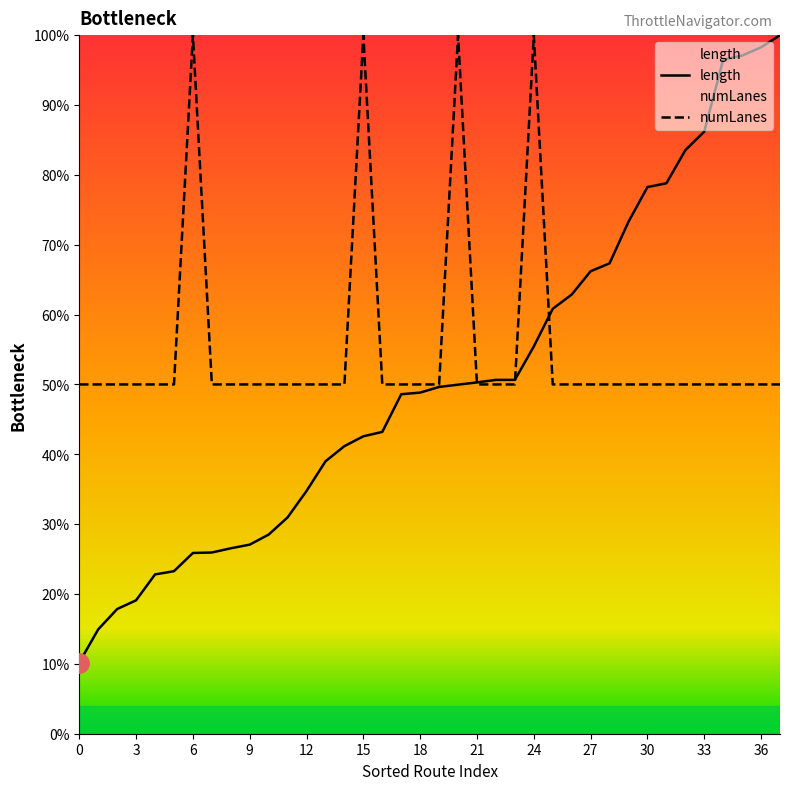

How many categories are shown in the chart?

38